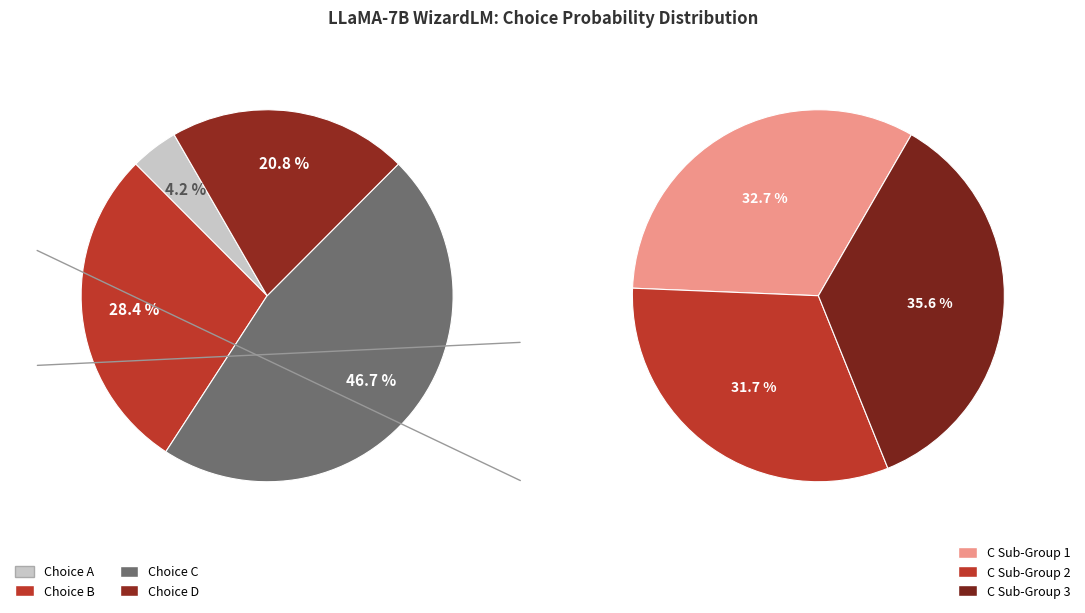

Which series has the widest spread of values?

D